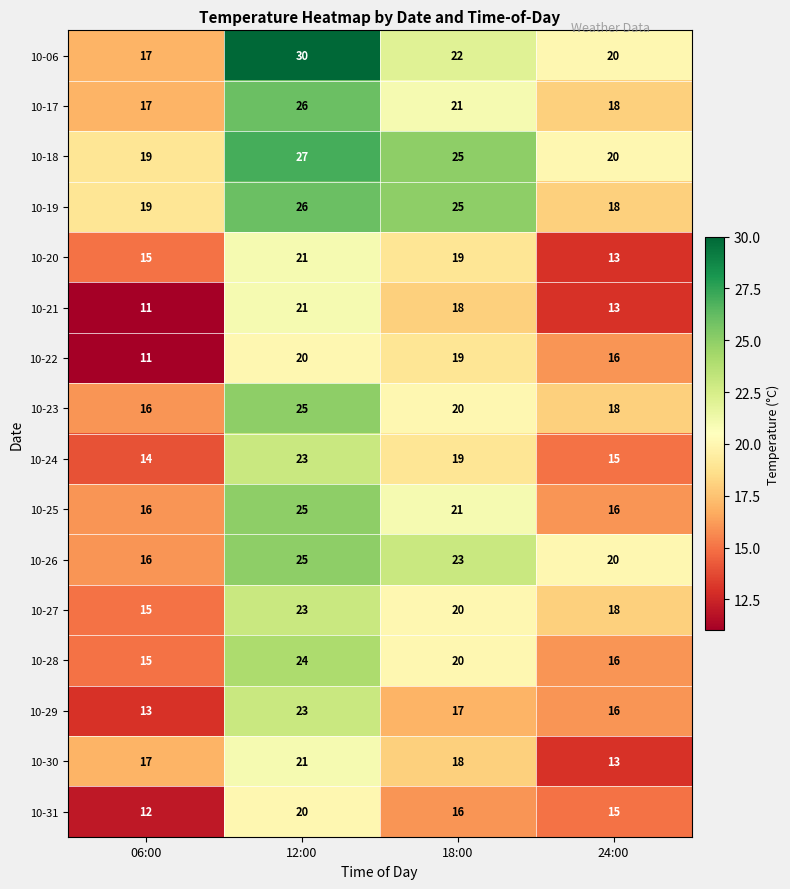

Which series has the largest total across all categories?

10-18